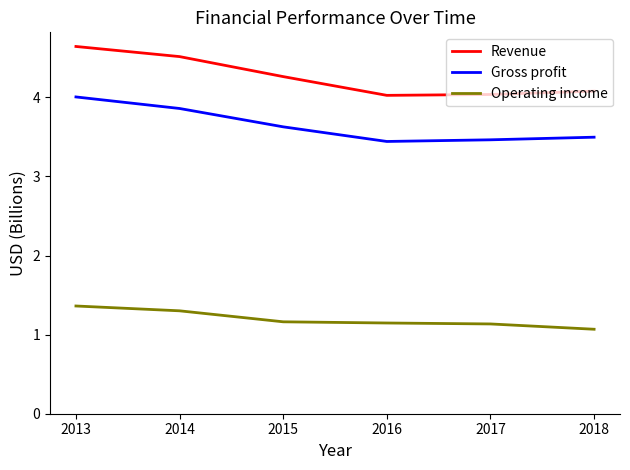

At which label does Revenue reach its peak?

2013